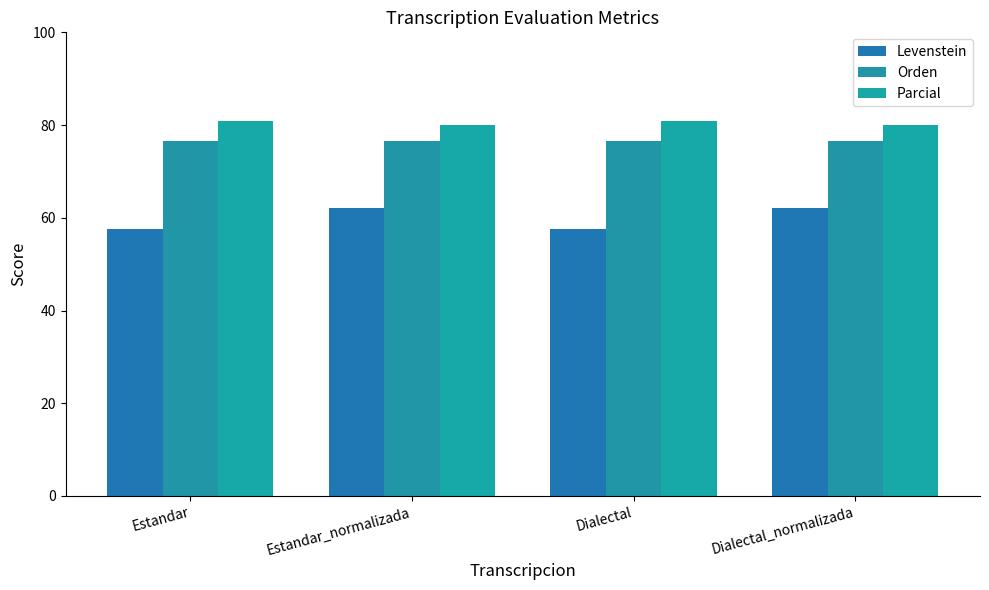

What is the sum of all Orden values?

306.4